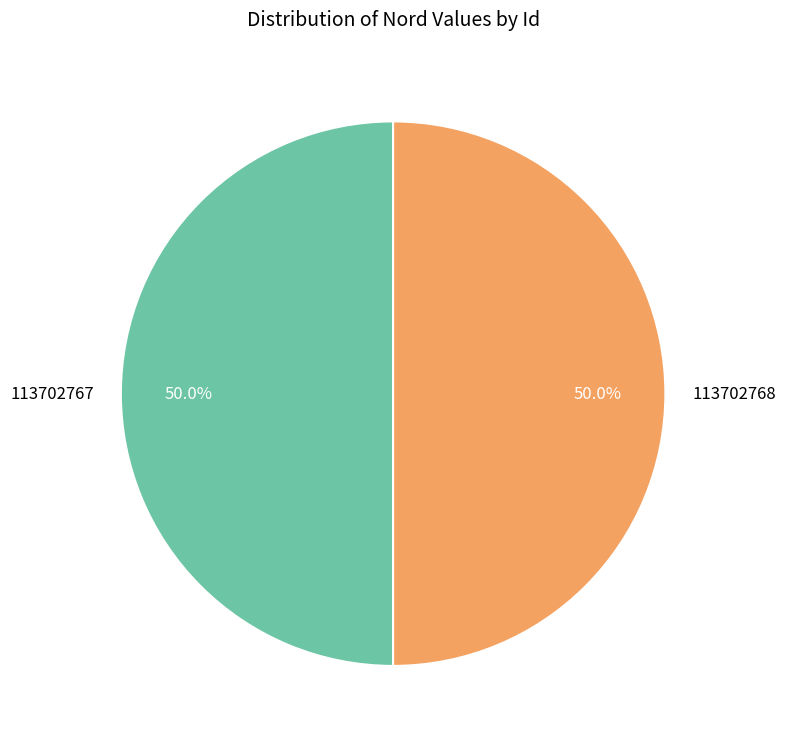

Do 113702767 and 113702768 together represent more than half of the pie?

Yes